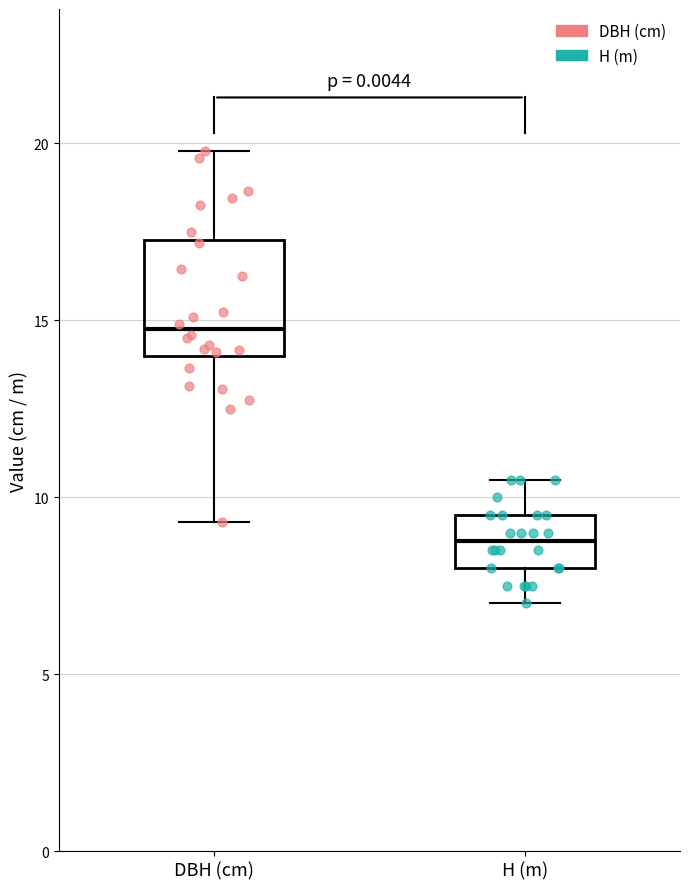

Reading left to right, read every box against the y-axis: the position of its median line, the range the box covers, and the ends of its whiskers. The values are not printed on the chart, so give them approximately, as read against the axis.

DBH (cm): median 15.0, box 14.0 to 17.5, whiskers 9.5 to 20.0
H (m): median 9.0, box 8.0 to 9.5, whiskers 7.0 to 10.5